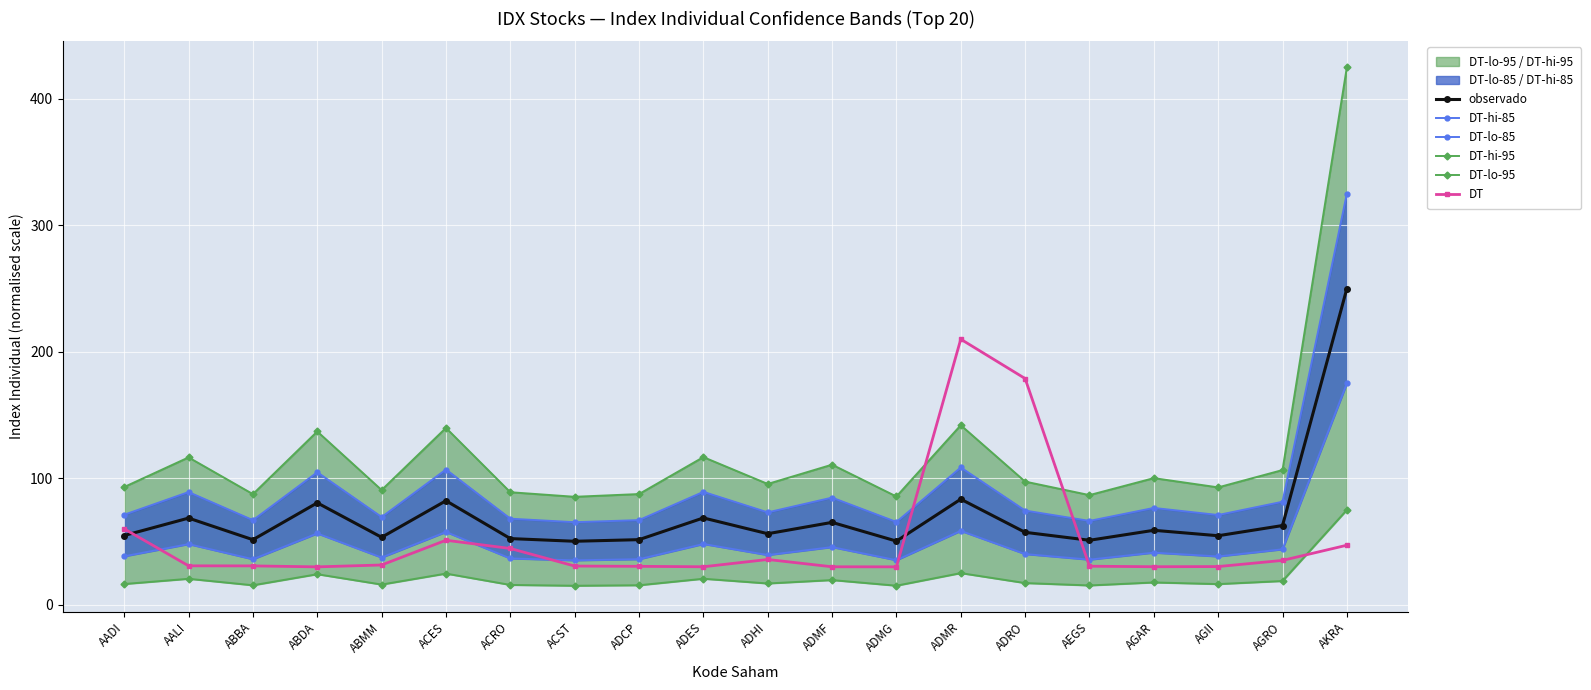

List the labels in order of DT-hi-95 value, smallest first.

ACST, ADMG, AEGS, ABBA, ADCP, ACRO, ABMM, AGII, AADI, ADHI, ADRO, AGAR, AGRO, ADMF, AALI, ADES, ABDA, ACES, ADMR, AKRA